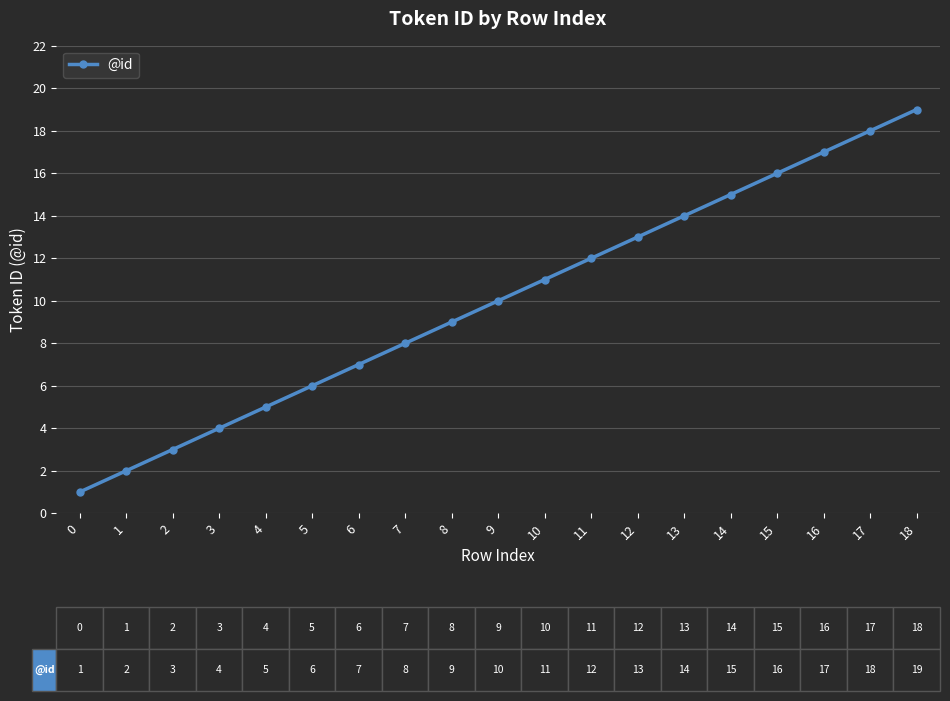

What is the value of the 8th point from the left?

8